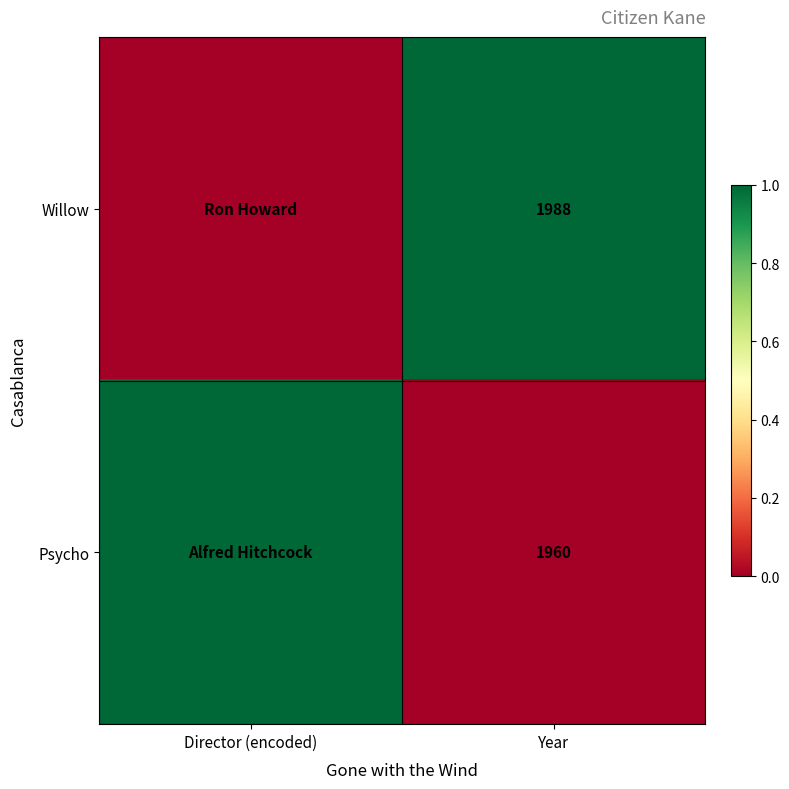

Is the value of Willow at Year greater than the value of Psycho at Year?

Yes